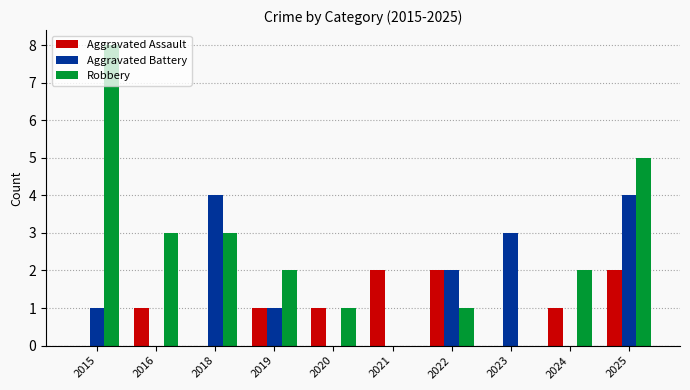

Is it true that Aggravated Assault equals 0 at 2016?

False